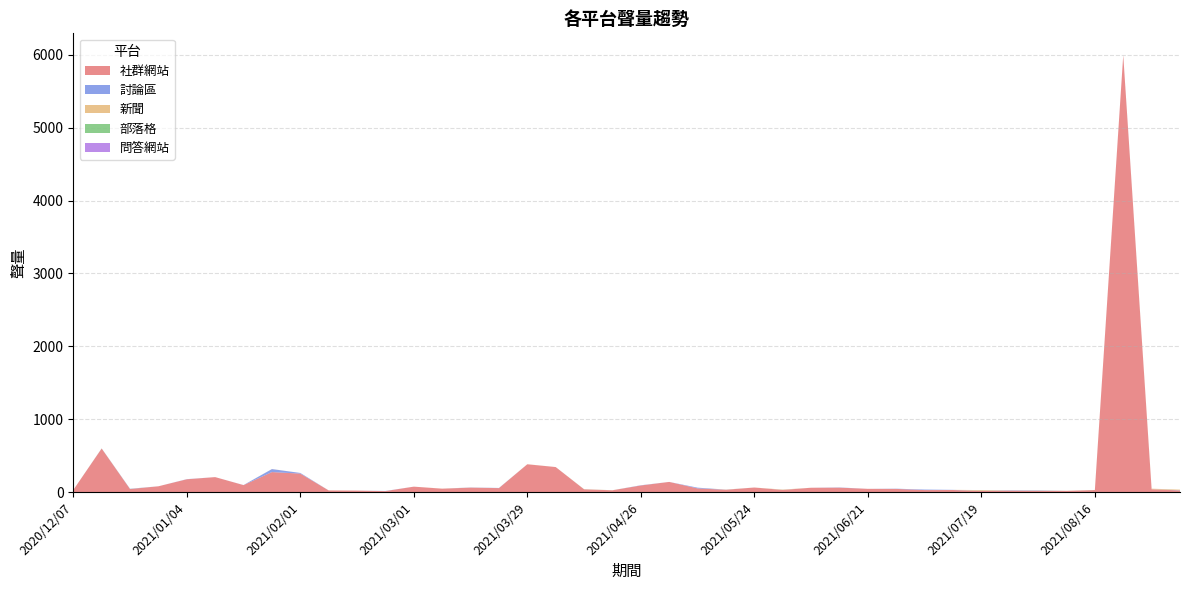

Reading left to right, list all the values displayed in this chart.

社群網站: 2020/12/07=28	2020/12/14=597	2020/12/21=41	2020/12/28=79	2021/01/04=175	2021/01/11=205	2021/01/18=95	2021/01/25=274	2021/02/01=253	2021/02/08=22	2021/02/15=20	2021/02/22=13	2021/03/01=74	2021/03/08=46	2021/03/15=60	2021/03/22=54	2021/03/29=381	2021/04/05=343	2021/04/12=37	2021/04/19=24	2021/04/26=90	2021/05/03=139	2021/05/10=50	2021/05/17=31	2021/05/24=62	2021/05/31=28	2021/06/07=59	2021/06/14=60	2021/06/21=44	2021/06/28=43	2021/07/05=27	2021/07/12=28	2021/07/19=14	2021/07/26=19	2021/08/02=17	2021/08/09=16	2021/08/16=27	2021/08/23=5996	2021/08/30=38	2021/09/06=22
討論區: 2020/12/07=0	2020/12/14=1	2020/12/21=3	2020/12/28=0	2021/01/04=2	2021/01/11=0	2021/01/18=1	2021/01/25=41	2021/02/01=9	2021/02/08=0	2021/02/15=0	2021/02/22=2	2021/03/01=0	2021/03/08=0	2021/03/15=2	2021/03/22=2	2021/03/29=0	2021/04/05=0	2021/04/12=0	2021/04/19=0	2021/04/26=3	2021/05/03=0	2021/05/10=10	2021/05/17=1	2021/05/24=0	2021/05/31=1	2021/06/07=0	2021/06/14=3	2021/06/21=0	2021/06/28=3	2021/07/05=7	2021/07/12=2	2021/07/19=2	2021/07/26=4	2021/08/02=4	2021/08/09=0	2021/08/16=0	2021/08/23=1	2021/08/30=0	2021/09/06=3
新聞: 2020/12/07=0	2020/12/14=0	2020/12/21=0	2020/12/28=0	2021/01/04=0	2021/01/11=0	2021/01/18=0	2021/01/25=1	2021/02/01=0	2021/02/08=1	2021/02/15=0	2021/02/22=0	2021/03/01=0	2021/03/08=1	2021/03/15=1	2021/03/22=0	2021/03/29=1	2021/04/05=0	2021/04/12=1	2021/04/19=1	2021/04/26=0	2021/05/03=0	2021/05/10=0	2021/05/17=2	2021/05/24=0	2021/05/31=5	2021/06/07=0	2021/06/14=0	2021/06/21=0	2021/06/28=0	2021/07/05=0	2021/07/12=0	2021/07/19=11	2021/07/26=1	2021/08/02=1	2021/08/09=1	2021/08/16=0	2021/08/23=0	2021/08/30=8	2021/09/06=8
部落格: 2020/12/07=0	2020/12/14=1	2020/12/21=1	2020/12/28=0	2021/01/04=0	2021/01/11=0	2021/01/18=0	2021/01/25=0	2021/02/01=0	2021/02/08=0	2021/02/15=0	2021/02/22=0	2021/03/01=0	2021/03/08=0	2021/03/15=0	2021/03/22=0	2021/03/29=0	2021/04/05=0	2021/04/12=1	2021/04/19=0	2021/04/26=0	2021/05/03=0	2021/05/10=0	2021/05/17=0	2021/05/24=0	2021/05/31=0	2021/06/07=0	2021/06/14=0	2021/06/21=0	2021/06/28=0	2021/07/05=0	2021/07/12=0	2021/07/19=0	2021/07/26=0	2021/08/02=1	2021/08/09=0	2021/08/16=1	2021/08/23=0	2021/08/30=0	2021/09/06=0
問答網站: 2020/12/07=0	2020/12/14=0	2020/12/21=0	2020/12/28=0	2021/01/04=0	2021/01/11=0	2021/01/18=0	2021/01/25=0	2021/02/01=0	2021/02/08=0	2021/02/15=0	2021/02/22=0	2021/03/01=0	2021/03/08=0	2021/03/15=0	2021/03/22=0	2021/03/29=0	2021/04/05=0	2021/04/12=0	2021/04/19=0	2021/04/26=0	2021/05/03=0	2021/05/10=0	2021/05/17=0	2021/05/24=0	2021/05/31=0	2021/06/07=0	2021/06/14=0	2021/06/21=0	2021/06/28=0	2021/07/05=0	2021/07/12=0	2021/07/19=0	2021/07/26=0	2021/08/02=0	2021/08/09=0	2021/08/16=0	2021/08/23=0	2021/08/30=0	2021/09/06=0